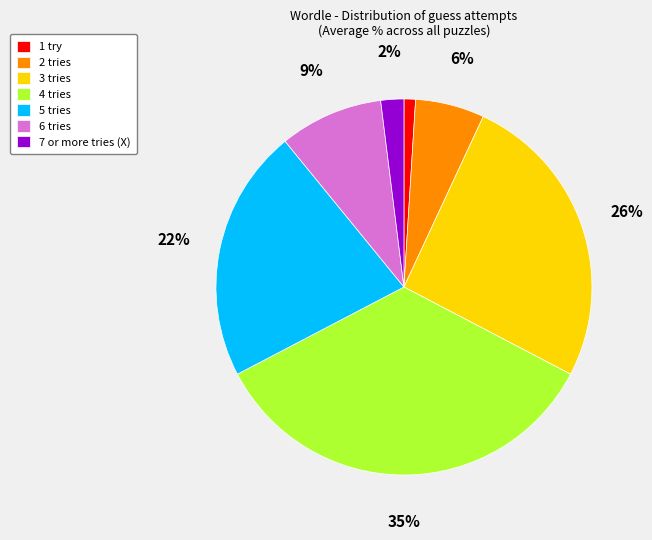

To the nearest percent, what is the difference between the 1 try and 4 tries slice percentages?

34%